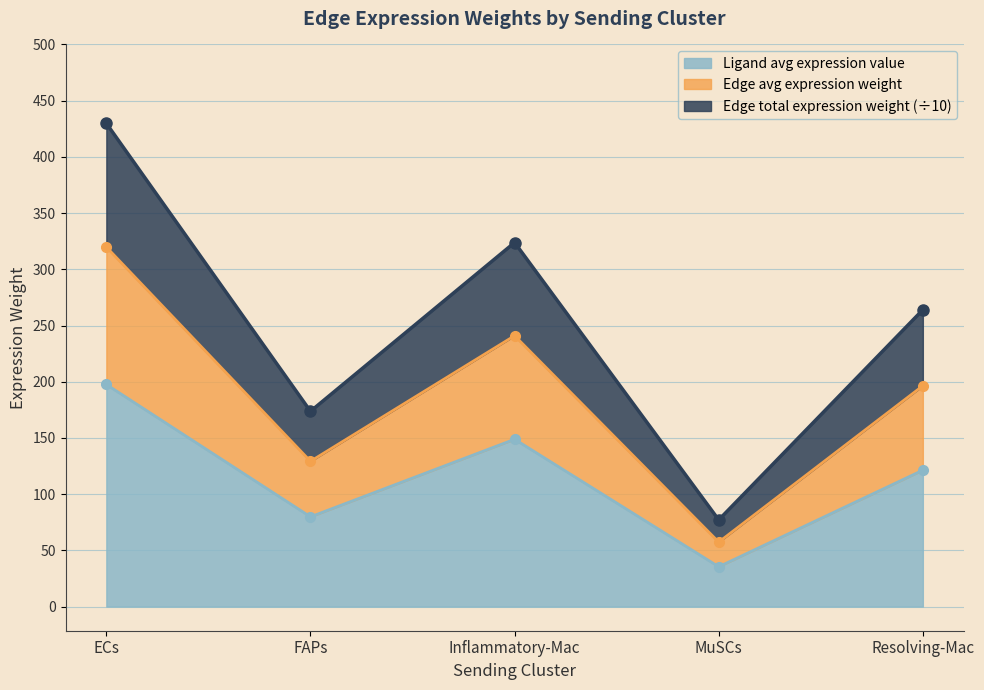

What is the highest value of the Edge total expression weight series?

429.8